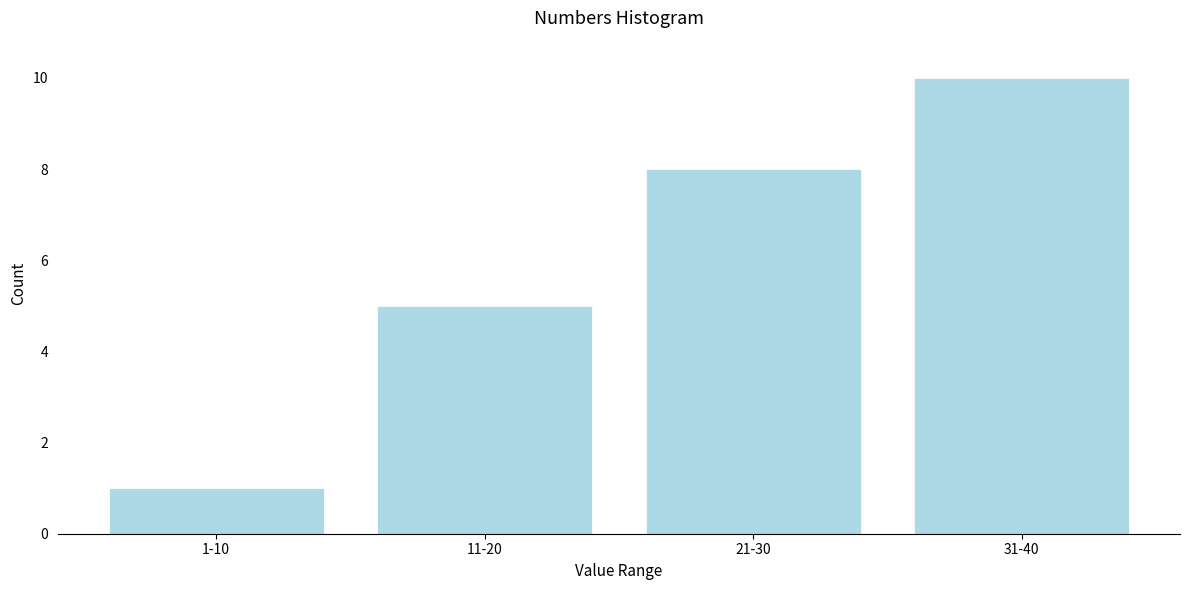

Reading left to right, list all the values displayed in this chart.

1	5	8	10